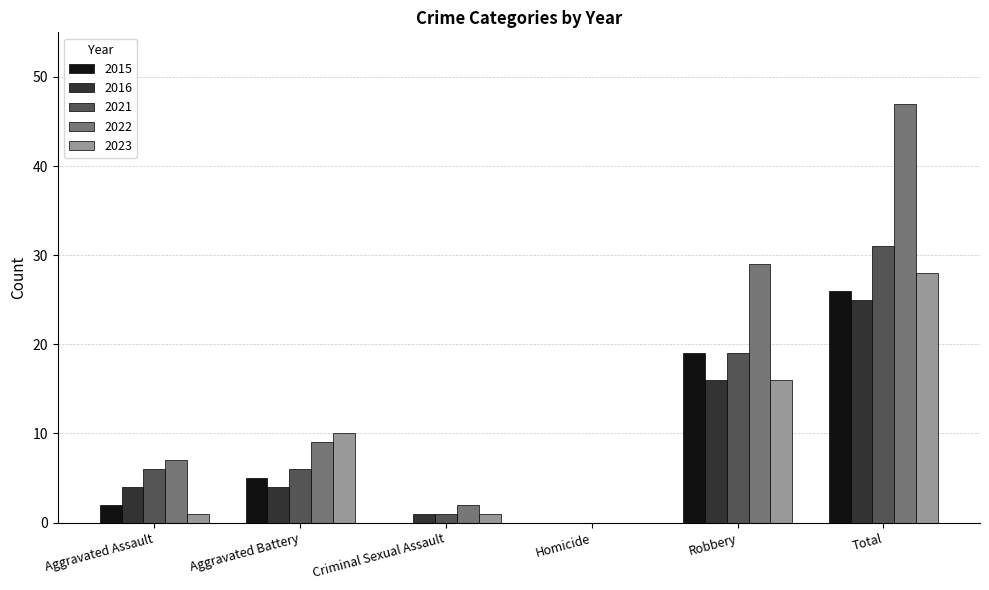

Reading left to right, transcribe all the data shown in this chart.

2015: Aggravated Assault=2	Aggravated Battery=5	Criminal Sexual Assault=0	Homicide=0	Robbery=19	Total=26
2016: Aggravated Assault=4	Aggravated Battery=4	Criminal Sexual Assault=1	Homicide=0	Robbery=16	Total=25
2021: Aggravated Assault=6	Aggravated Battery=6	Criminal Sexual Assault=1	Homicide=0	Robbery=19	Total=31
2022: Aggravated Assault=7	Aggravated Battery=9	Criminal Sexual Assault=2	Homicide=0	Robbery=29	Total=47
2023: Aggravated Assault=1	Aggravated Battery=10	Criminal Sexual Assault=1	Homicide=0	Robbery=16	Total=28